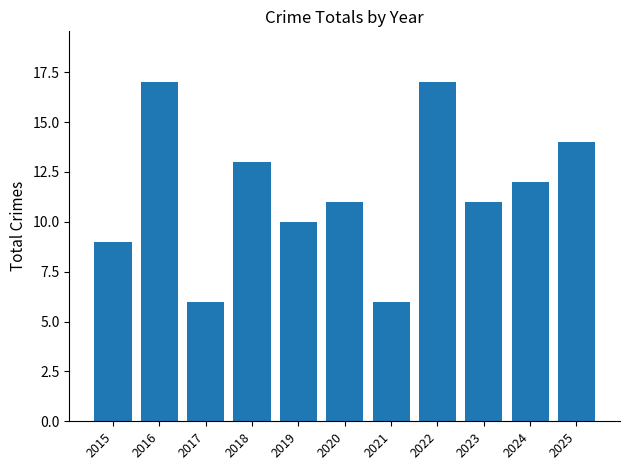

What is the maximum value shown in the chart?

17